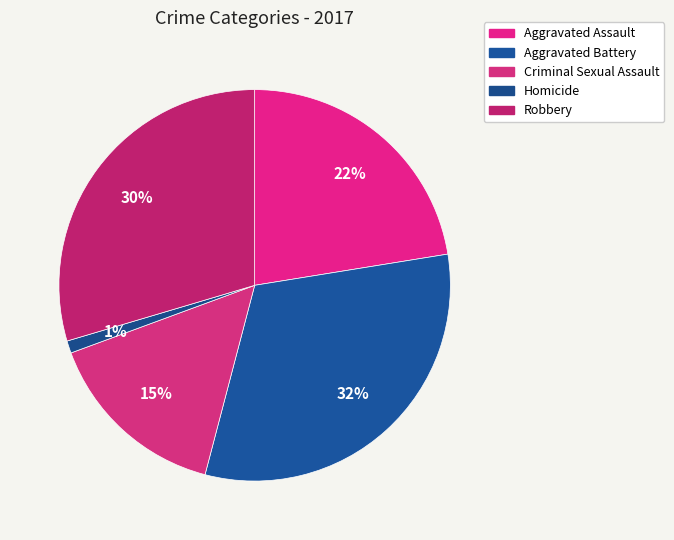

Is it true that Robbery is 37% of the pie?

False